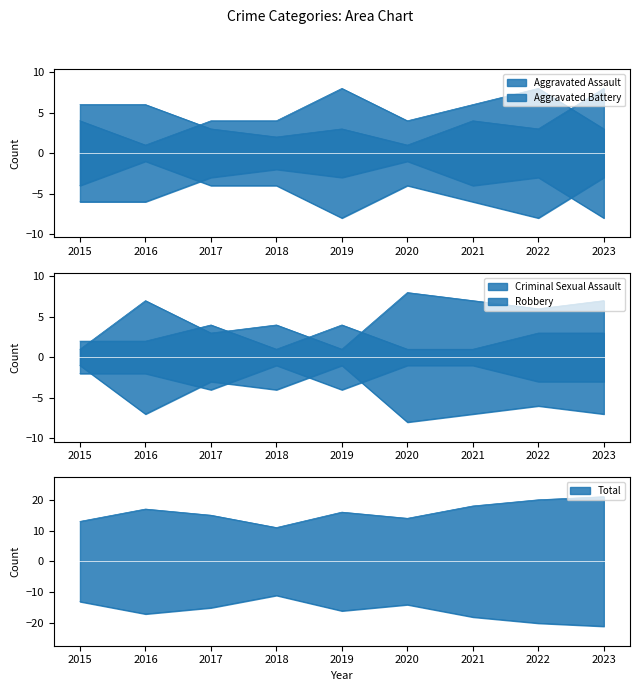

Where do Aggravated Assault and Aggravated Battery first cross each other?

2016 and 2017